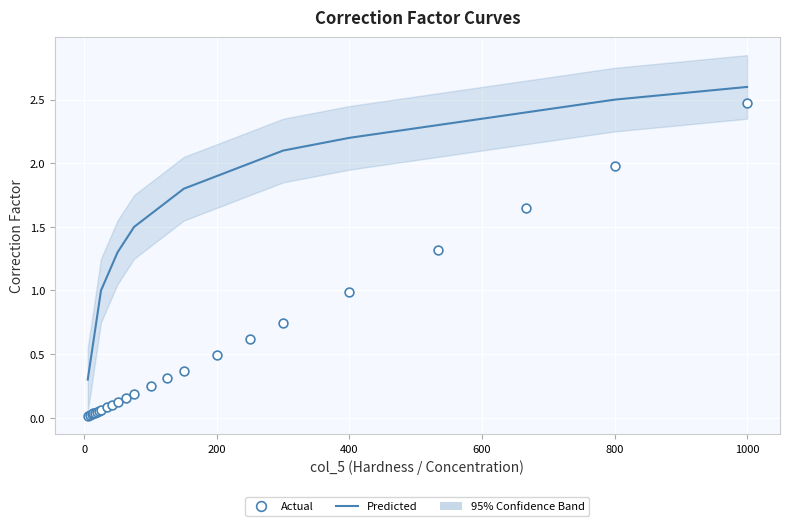

Which series has the largest Y range (max minus min)?

Actual